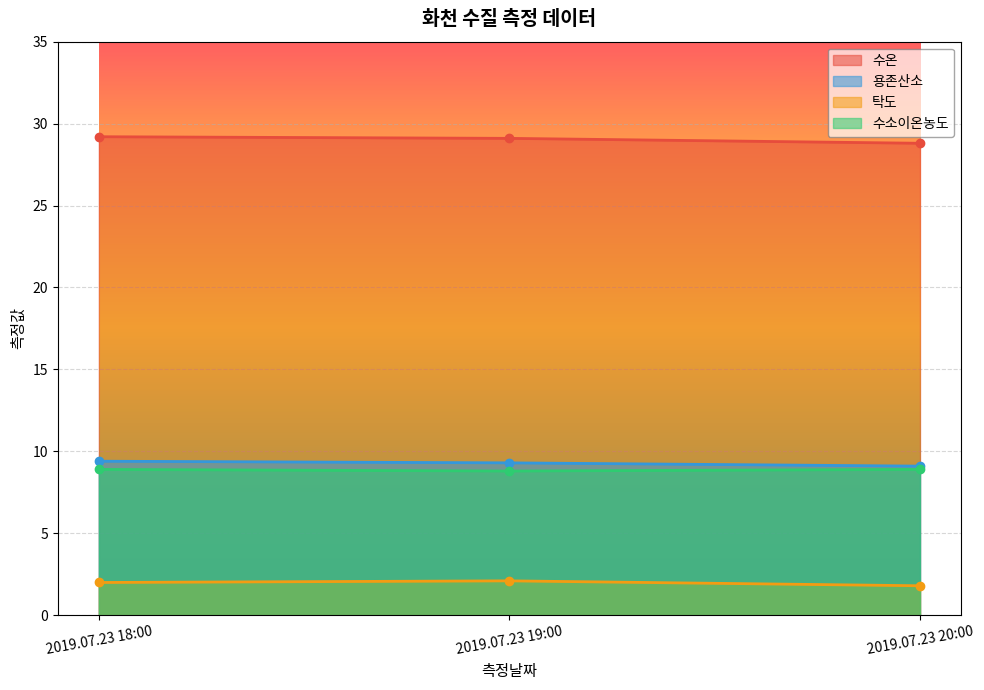

List the series in order of their peak value, lowest first.

탁도, 수소이온농도, 용존산소, 수온